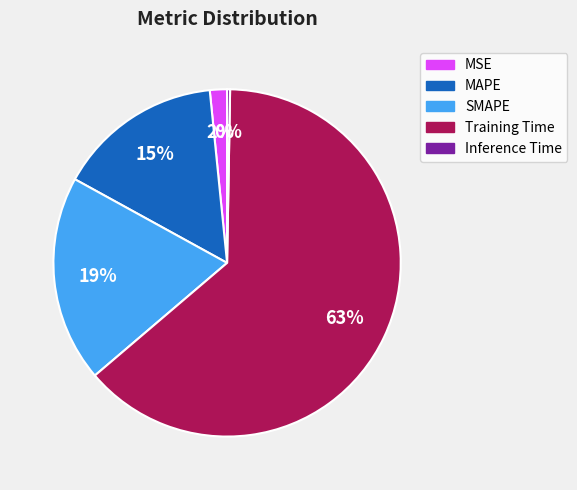

Is it true that Inference Time is 8% of the pie?

False